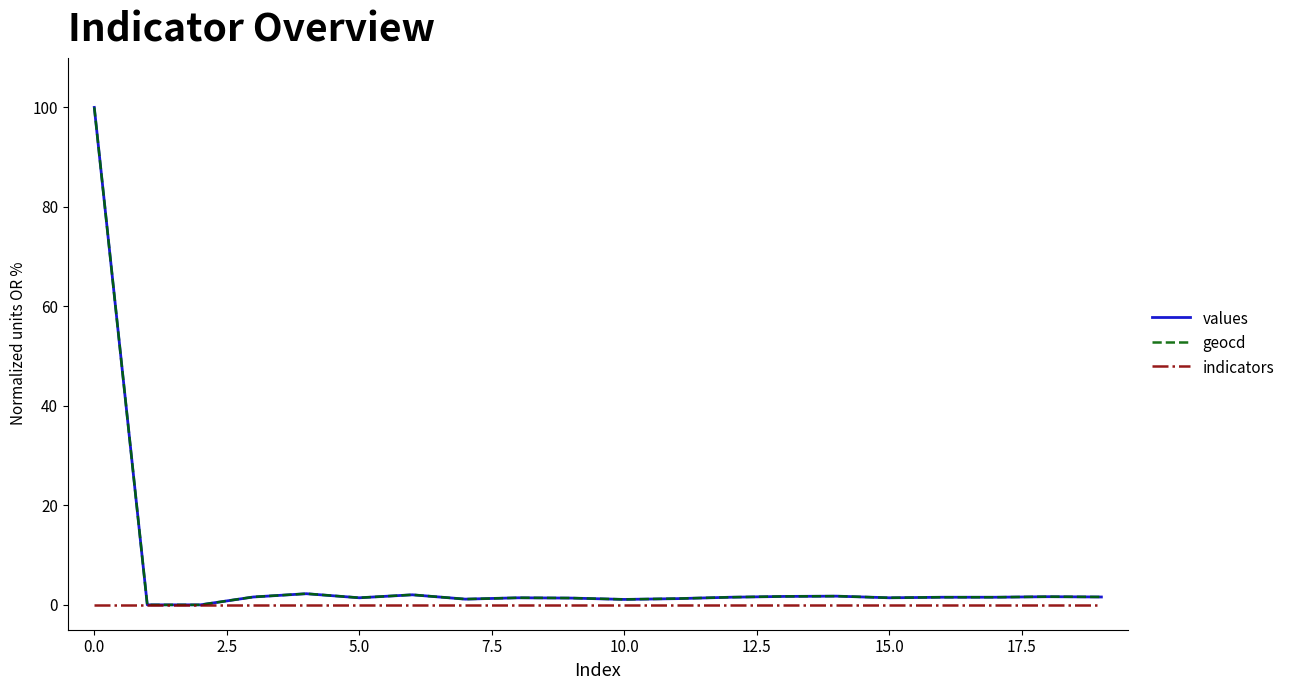

What is the maximum value shown in the chart?

100.0